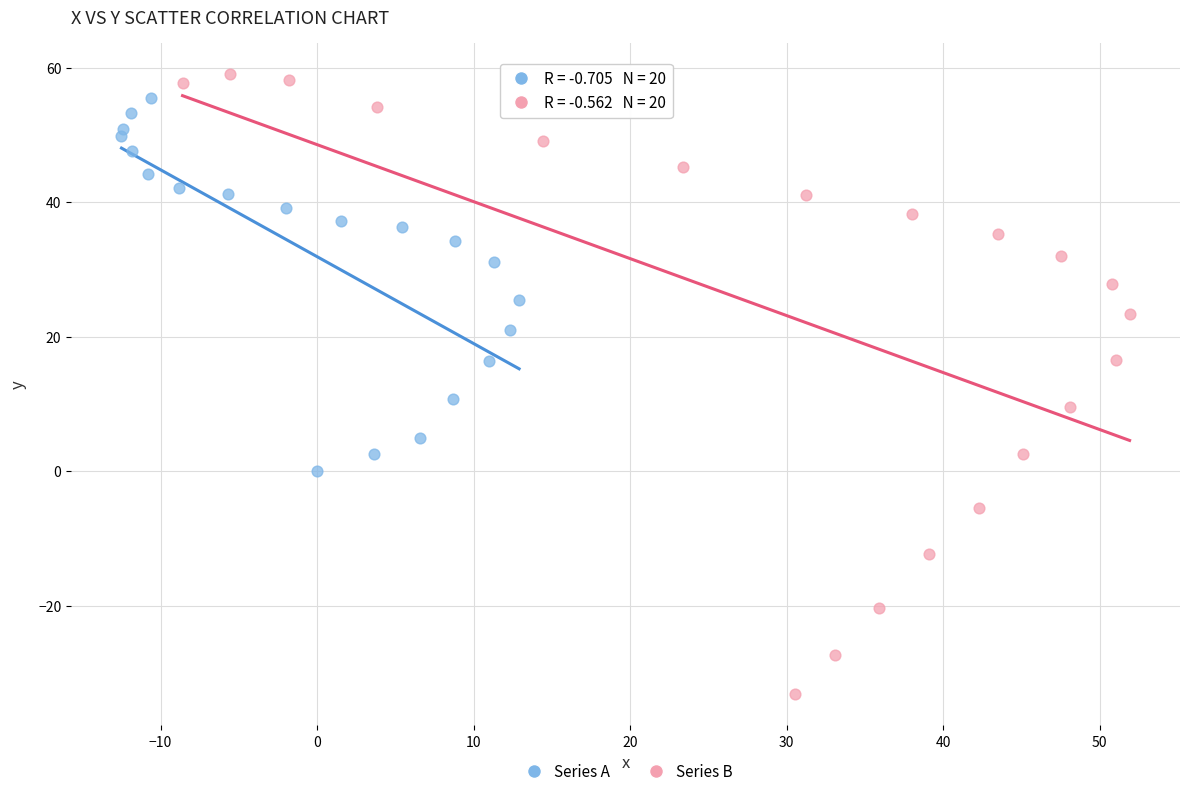

Which series contains the lowest Y value?

Series B